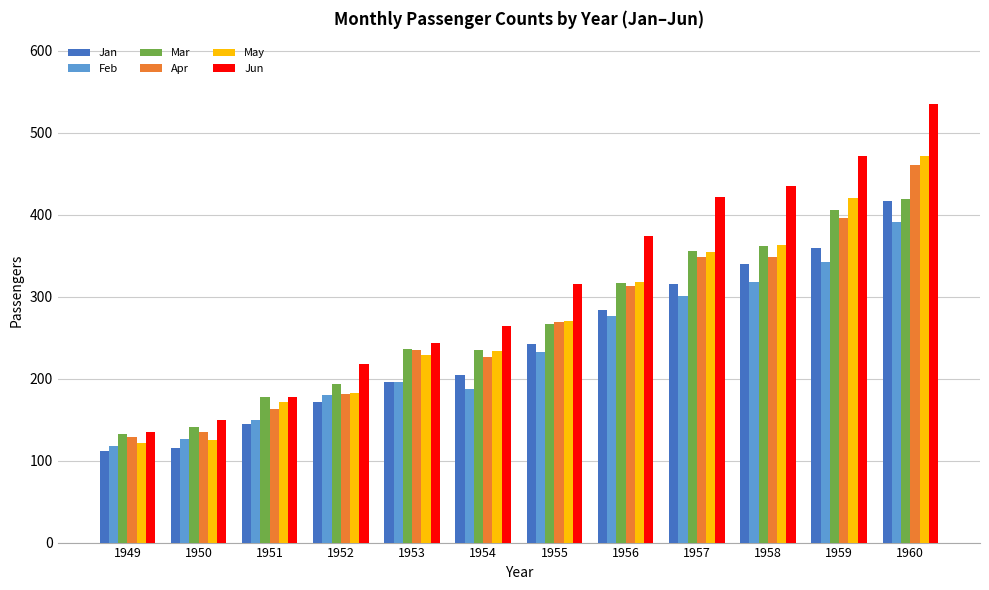

What is the approximate value of Mar at 1957?

356